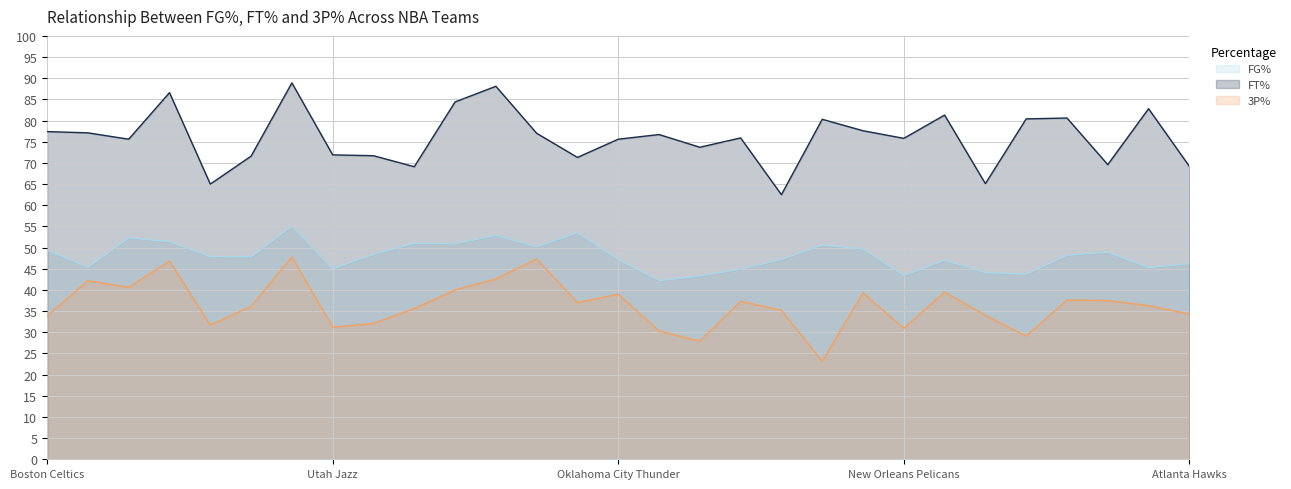

Where is the first local maximum for FT%?

Dallas Mavericks